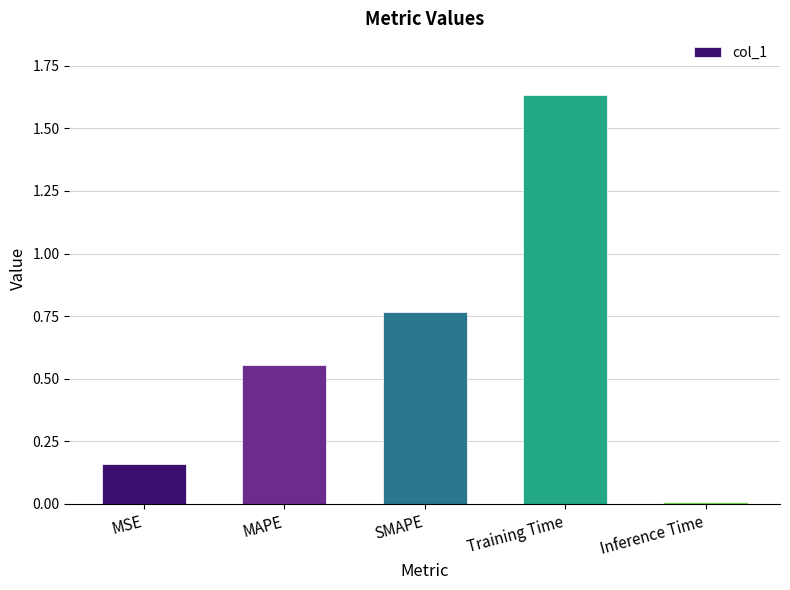

Count the number of data series in this chart.

1